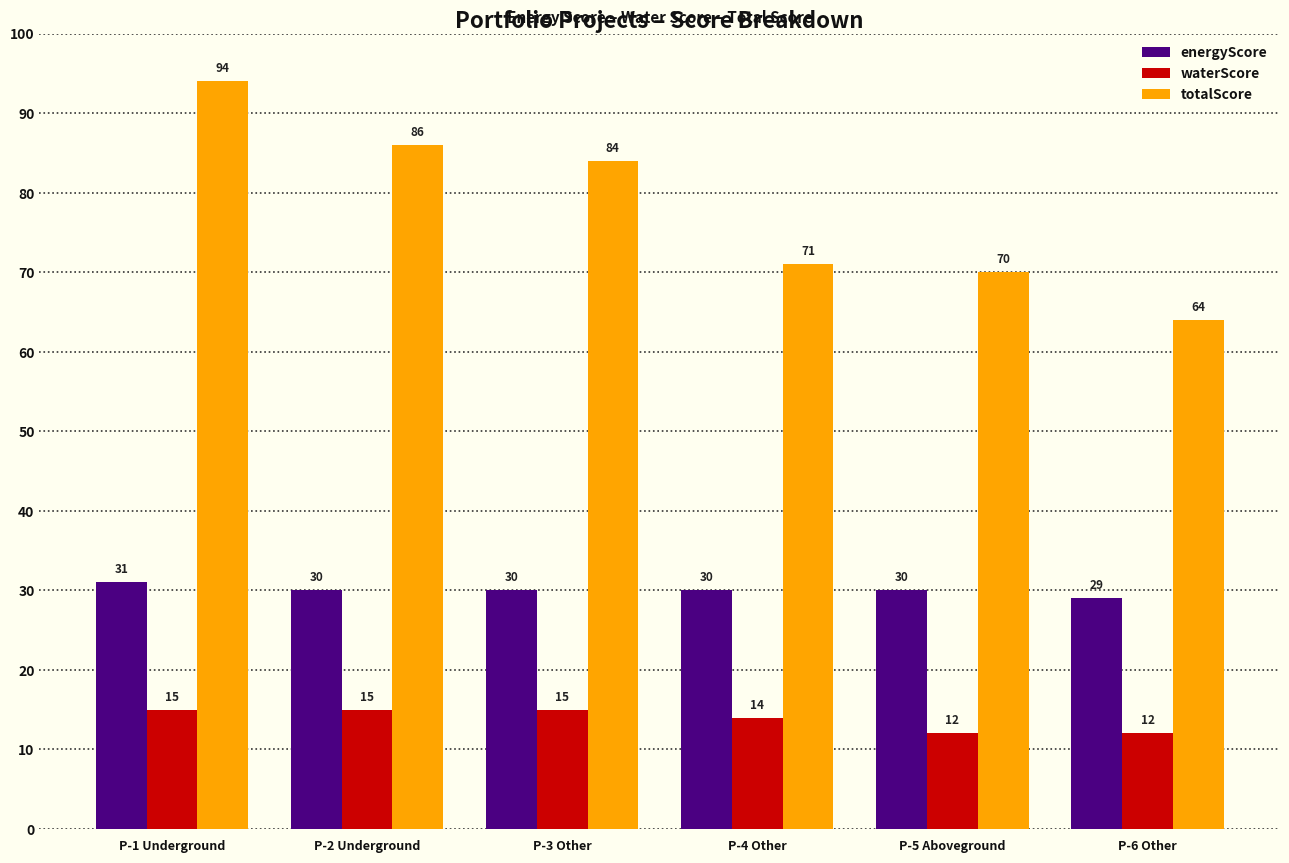

At which label does energyScore reach its minimum?

P-6 Other